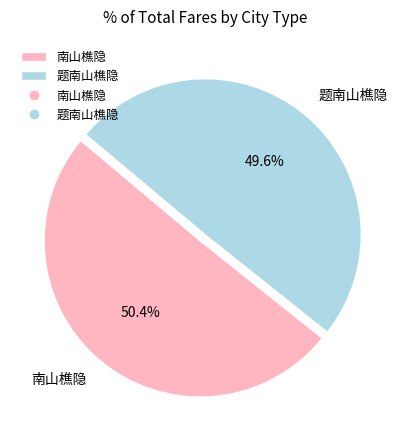

Is there a majority slice in this chart?

Yes